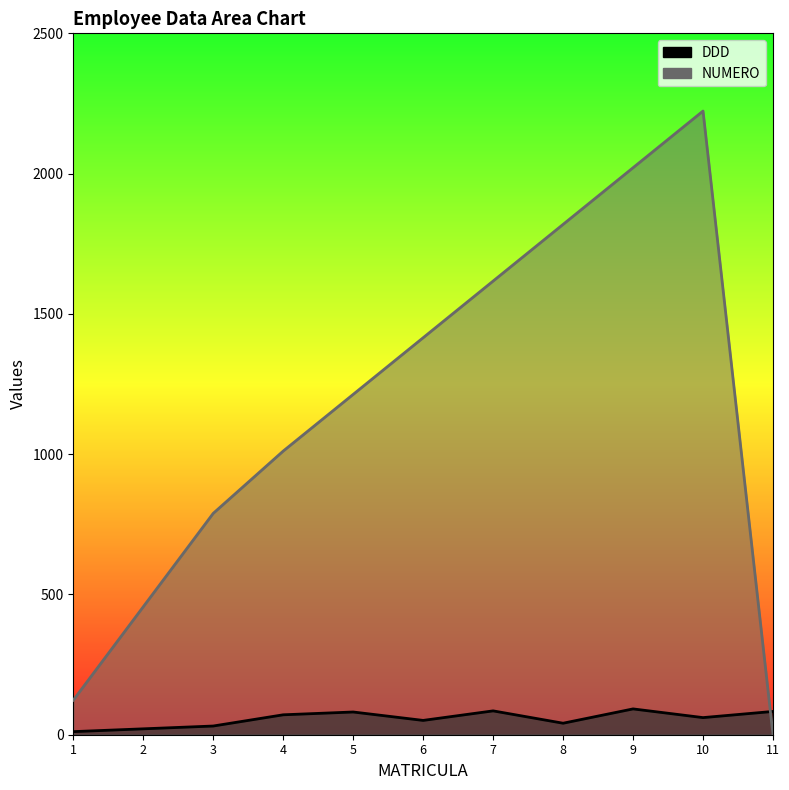

Between which two adjacent categories do DDD and NUMERO first intersect?

10 and 11